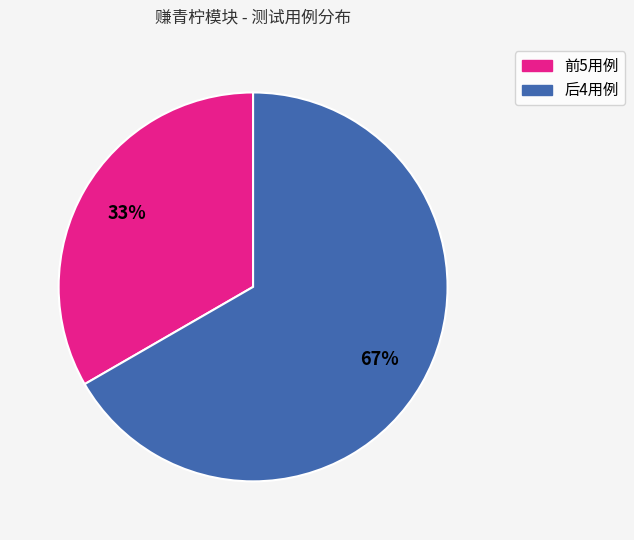

To the nearest percent, what is the average slice percentage?

50%